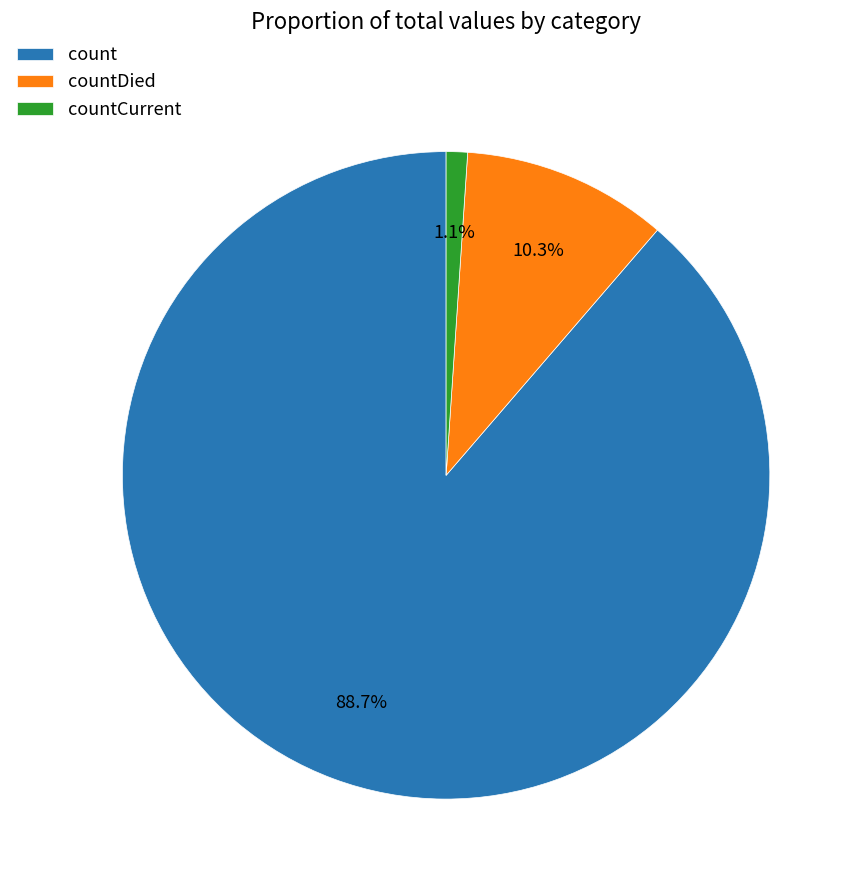

Which slice is the smallest?

countCurrent